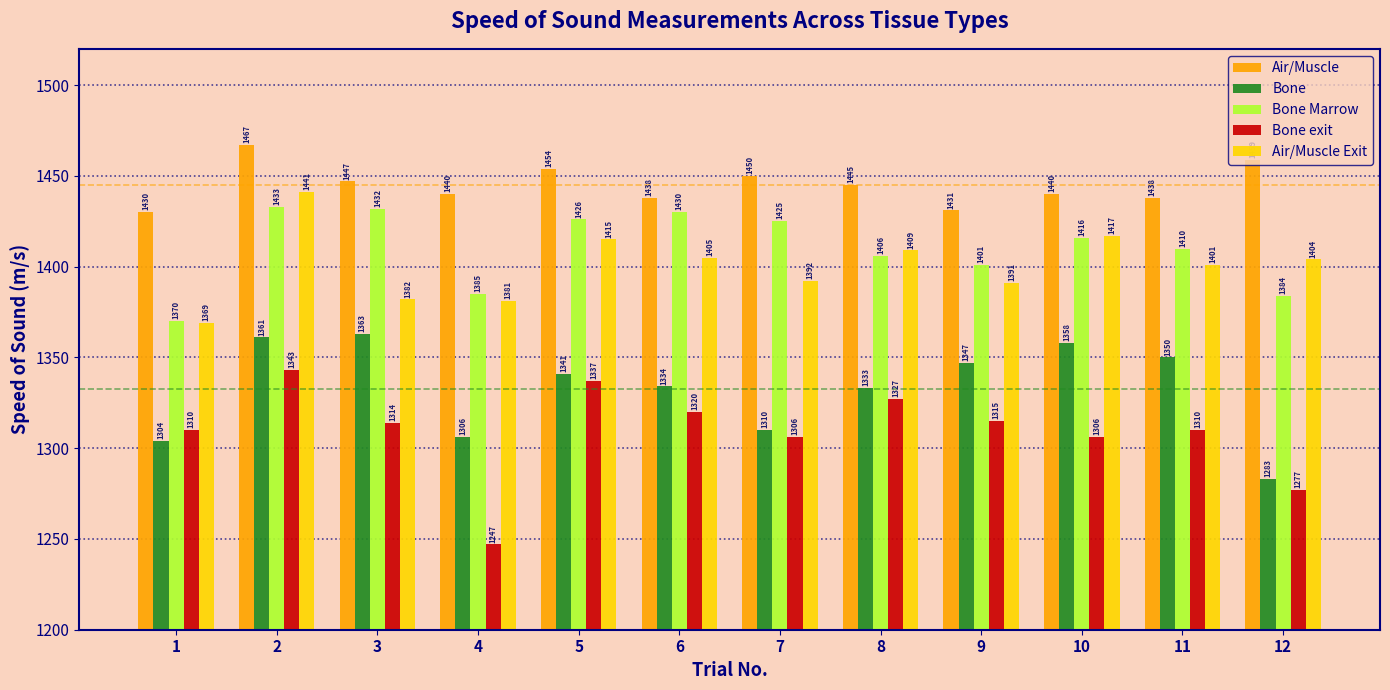

Reading left to right, what are all the values shown in this chart?

Air/Muscle: 1430	1467	1447	1440	1454	1438	1450	1445	1431	1440	1438	1459
Bone: 1304	1361	1363	1306	1341	1334	1310	1333	1347	1358	1350	1283
Bone Marrow: 1370	1433	1432	1385	1426	1430	1425	1406	1401	1416	1410	1384
Bone exit: 1310	1343	1314	1247	1337	1320	1306	1327	1315	1306	1310	1277
Air/Muscle Exit: 1369	1441	1382	1381	1415	1405	1392	1409	1391	1417	1401	1404